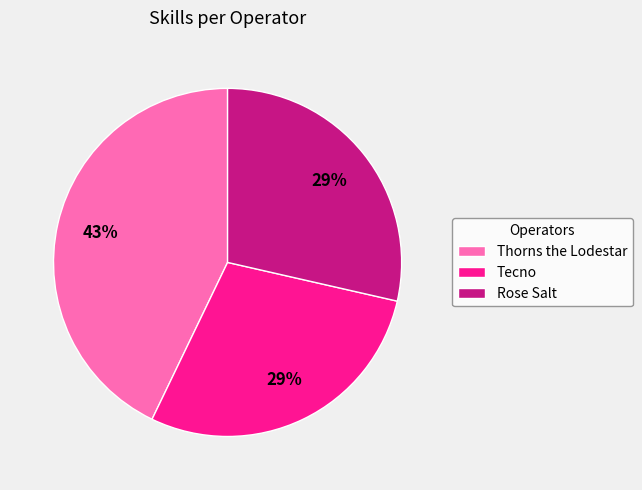

What is the largest slice in the pie chart?

Thorns the Lodestar